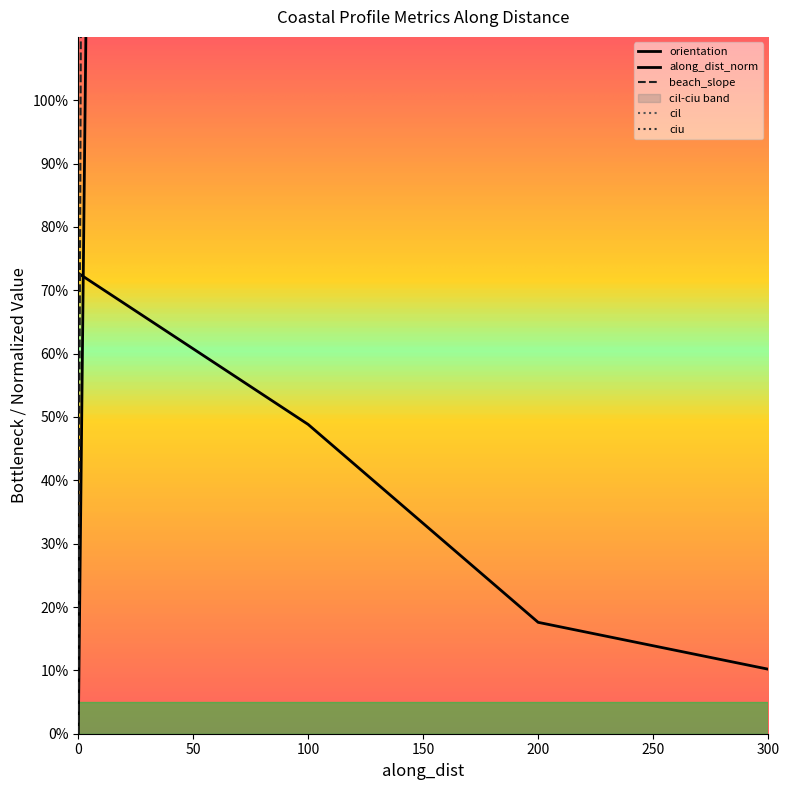

How many intersections are there between orientation and along_dist?

1